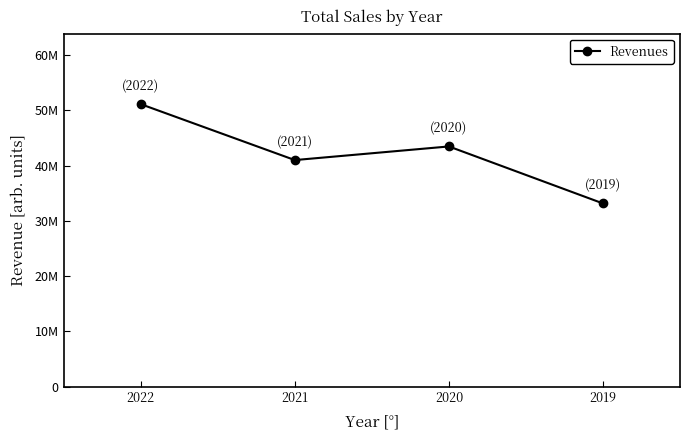

Approximately how many times larger is the value at 2021 compared to 2020?

0.9